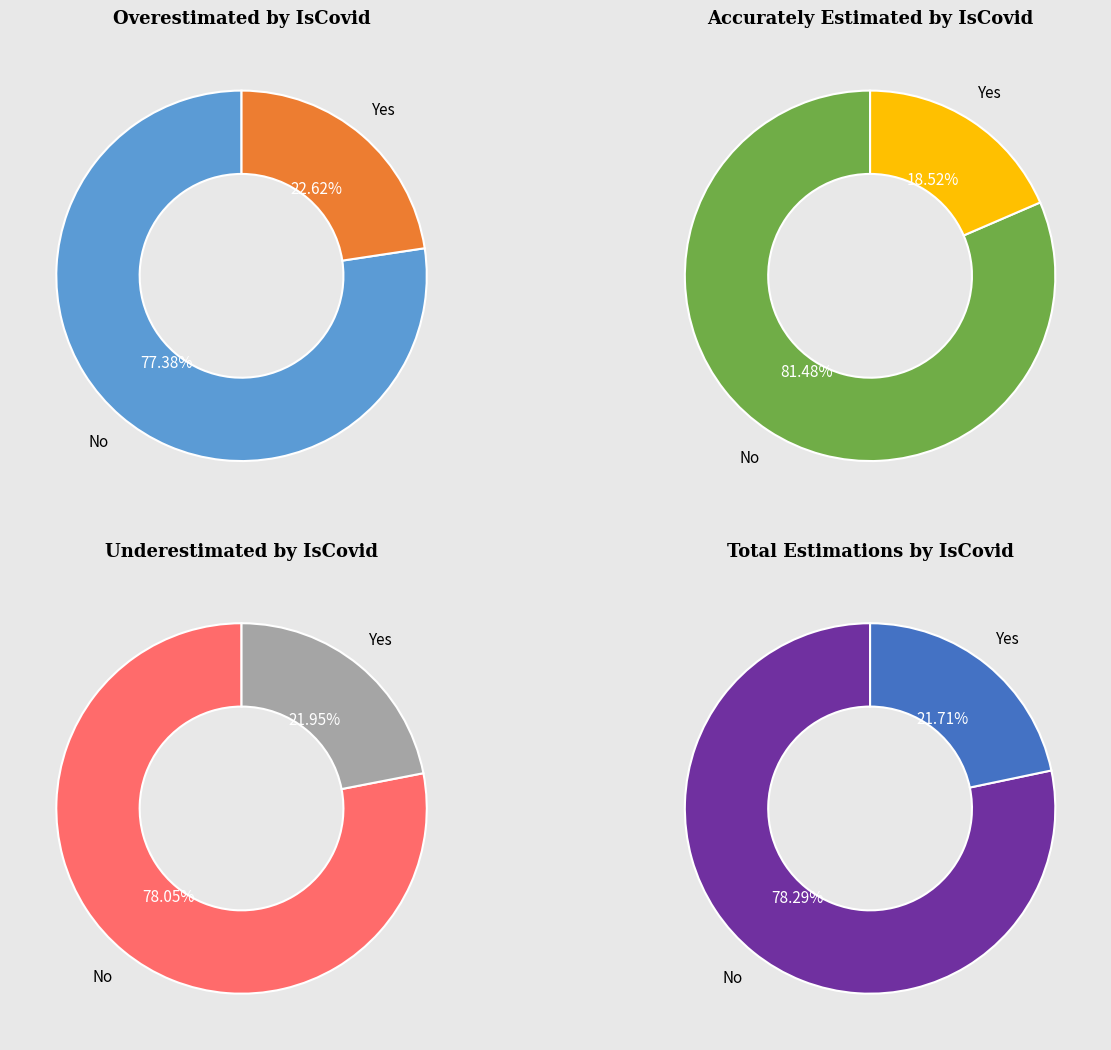

Which slice represents more than half of the pie?

No